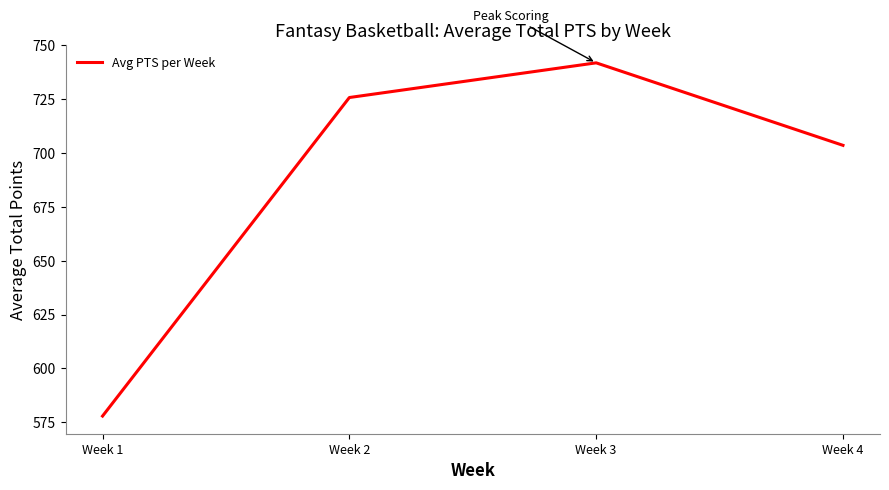

Does the chart have visible grid lines?

No